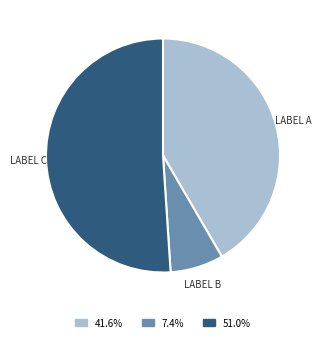

Does any single category account for the majority?

Yes